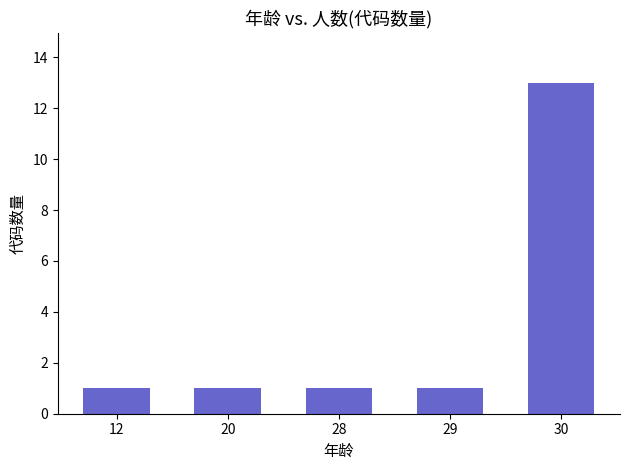

How many series are shown in this chart?

1